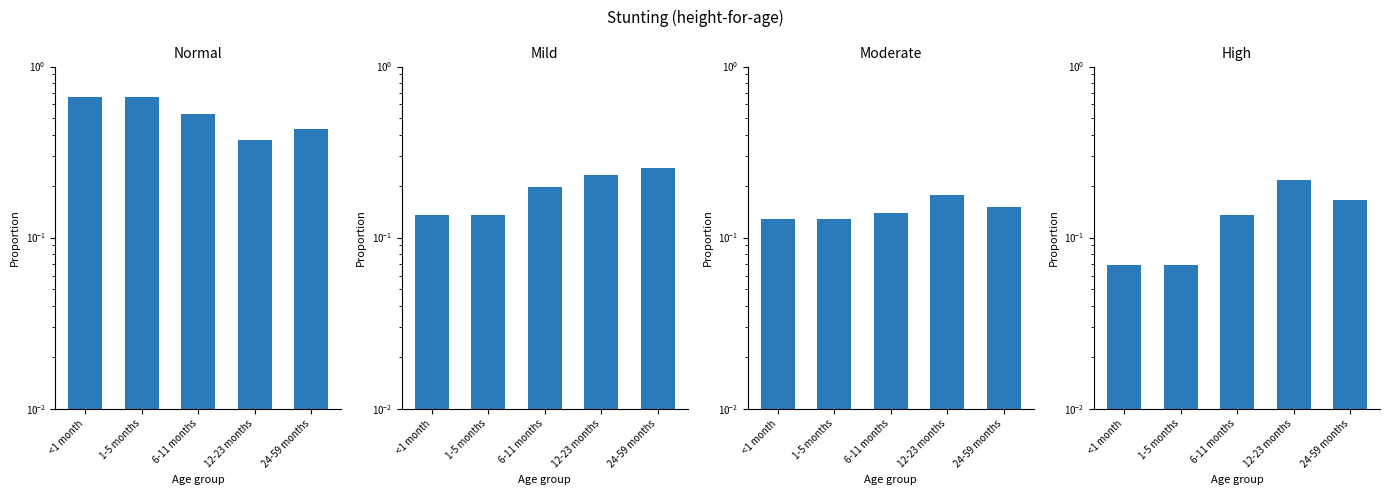

What is the sum of all High values?

0.7